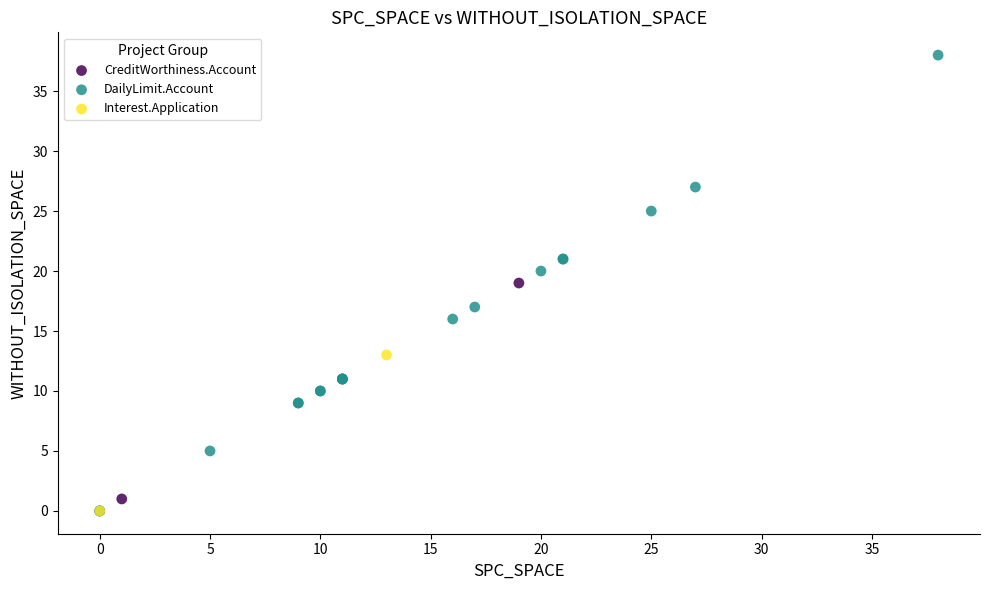

Which series has the widest spread of Y values?

DailyLimit.Account